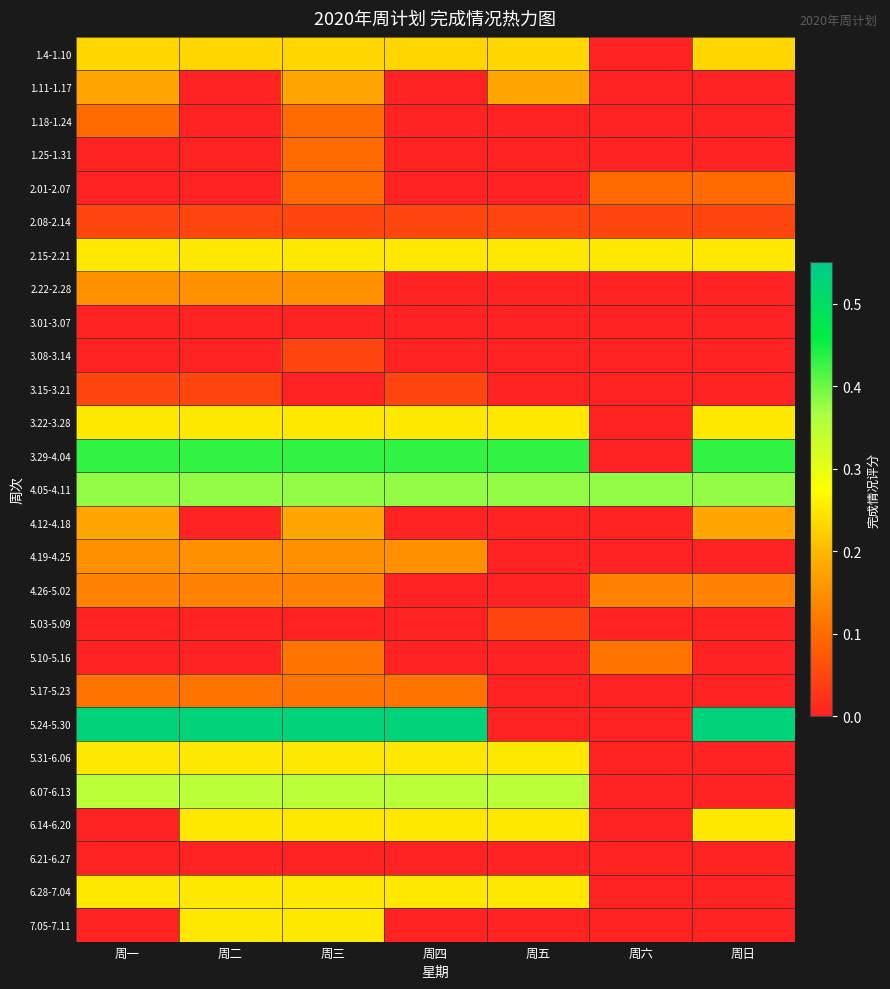

Between 周五 and 周二, which is larger?

周五